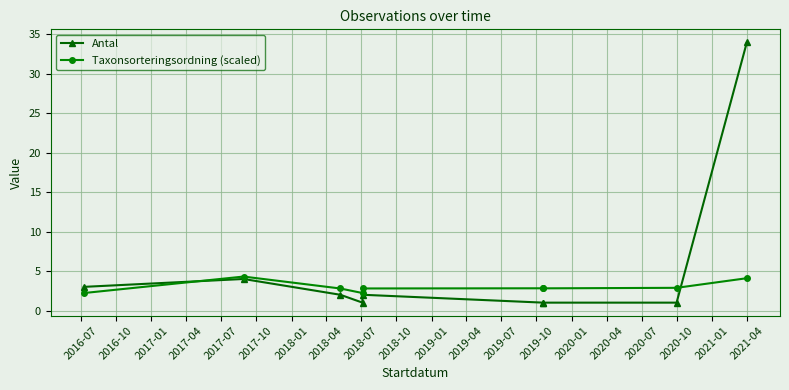

Reading left to right, extract all data points from this chart.

Antal: 3.0	4.0	2.0	1.0	2.0	1.0	1.0	1.0	34.0
Taxonsorteringsordning (scaled): 2.2	4.3	2.8	2.2	2.8	2.8	2.8	2.9	4.1